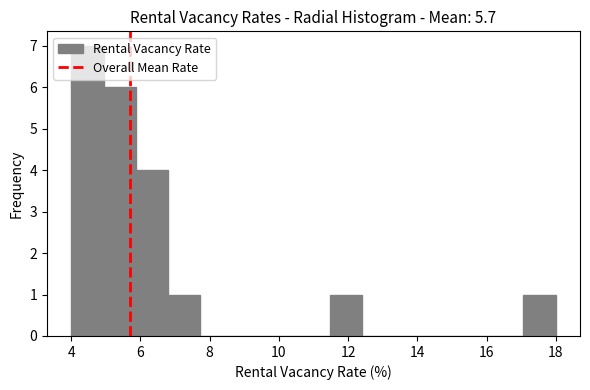

Which range on the x-axis has the tallest bar?

4.0 to 5.0